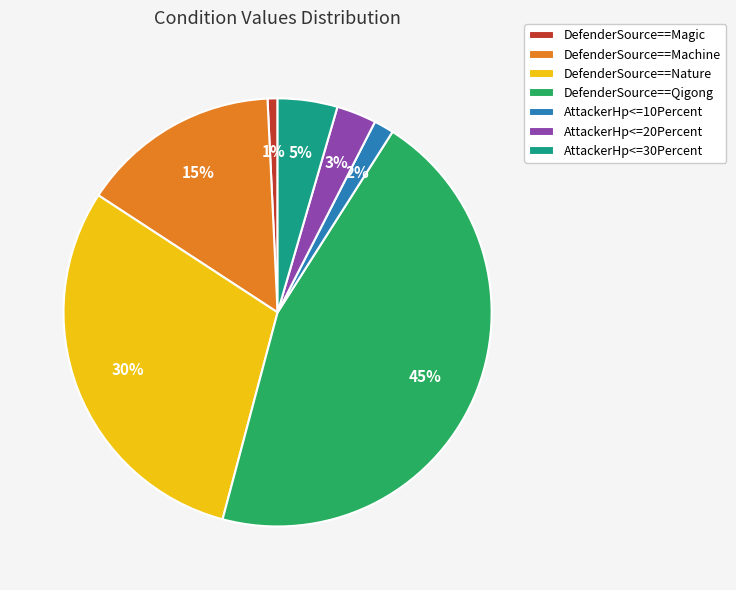

Combined, do DefenderSource==Magic and DefenderSource==Nature account for over 50%?

No